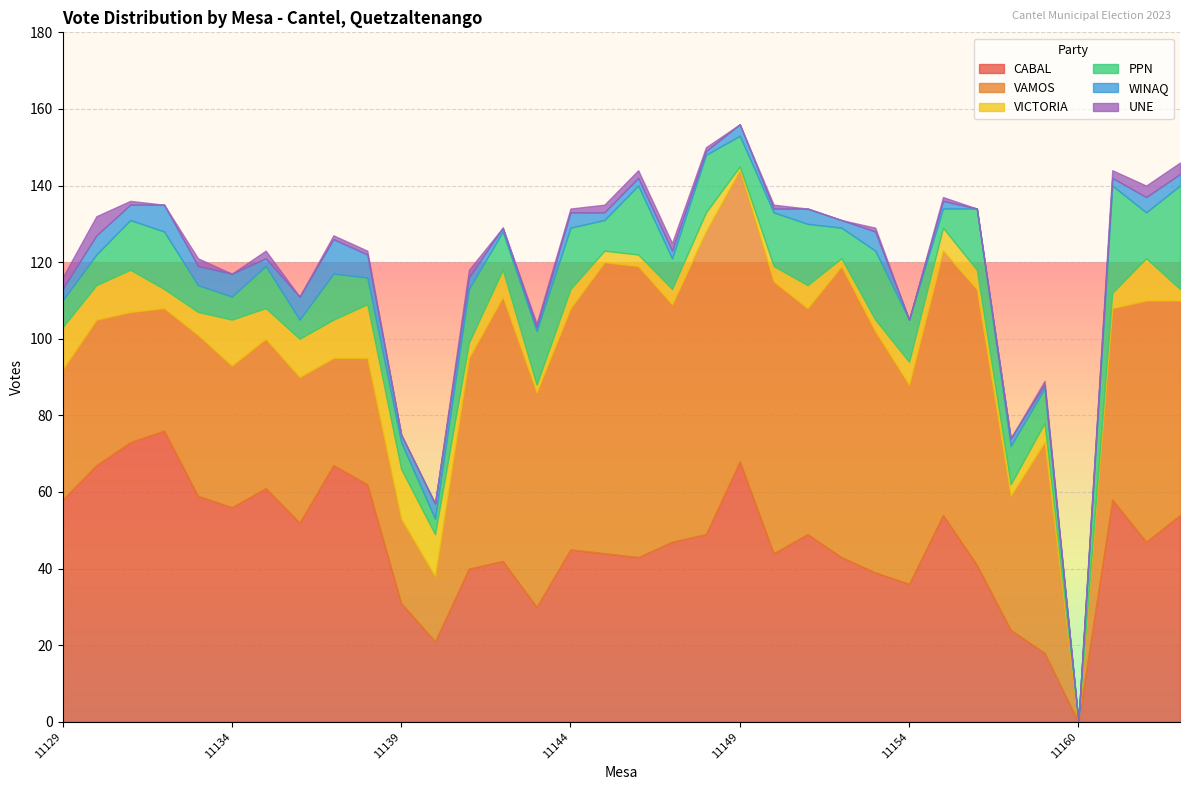

True or false: VAMOS and UNE cross at least once.

False